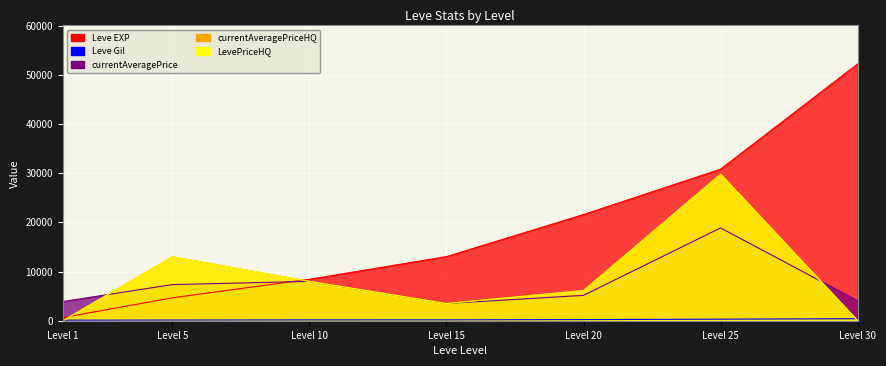

What is the value of the currentAveragePrice point at the 6th from the left?

18875